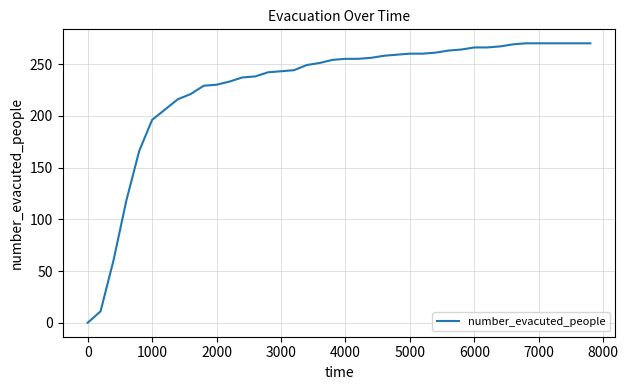

What is the maximum value shown in the chart?

270